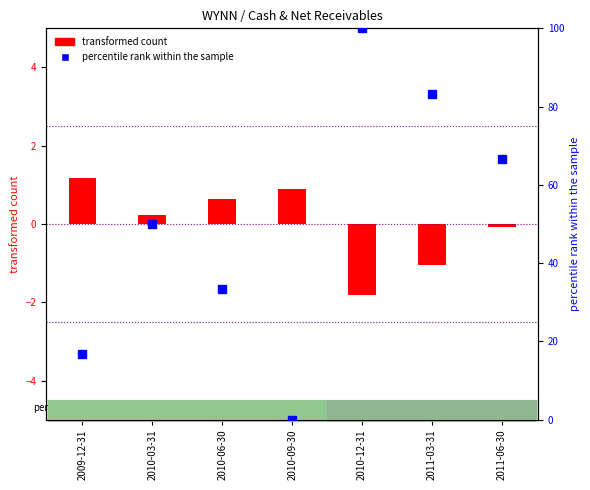

How many values in percentile rank within the sample are above zero?

6